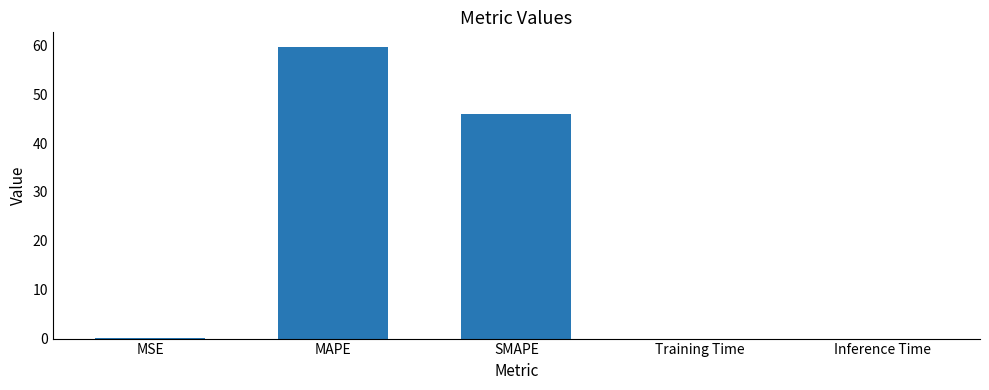

Which has a higher value, MAPE or Training Time?

MAPE